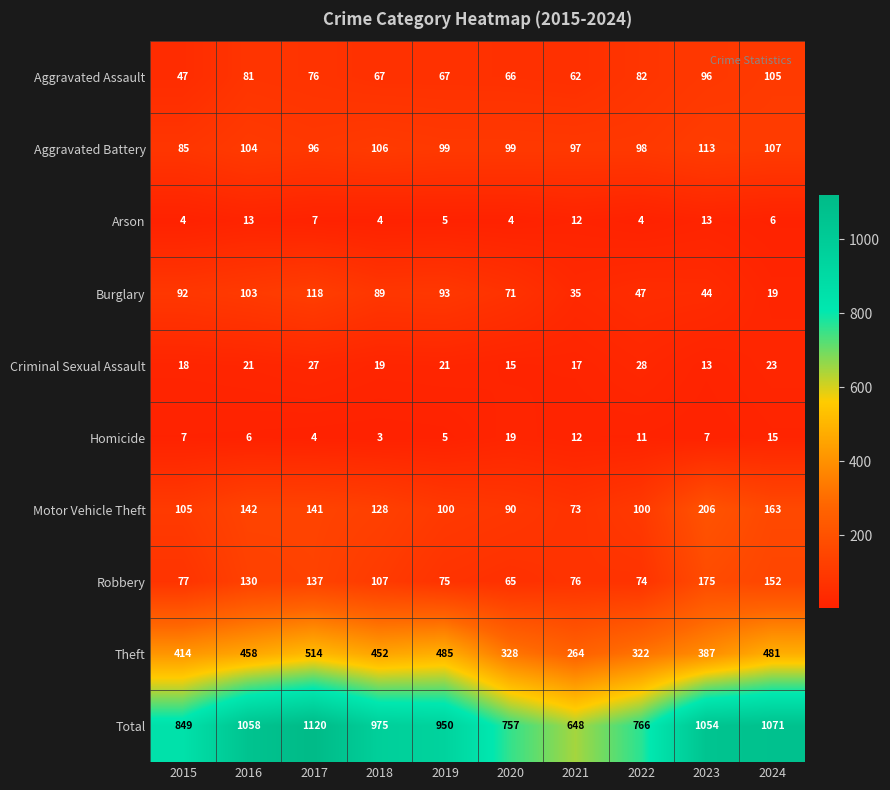

How many values in the Theft series are below 452?

5